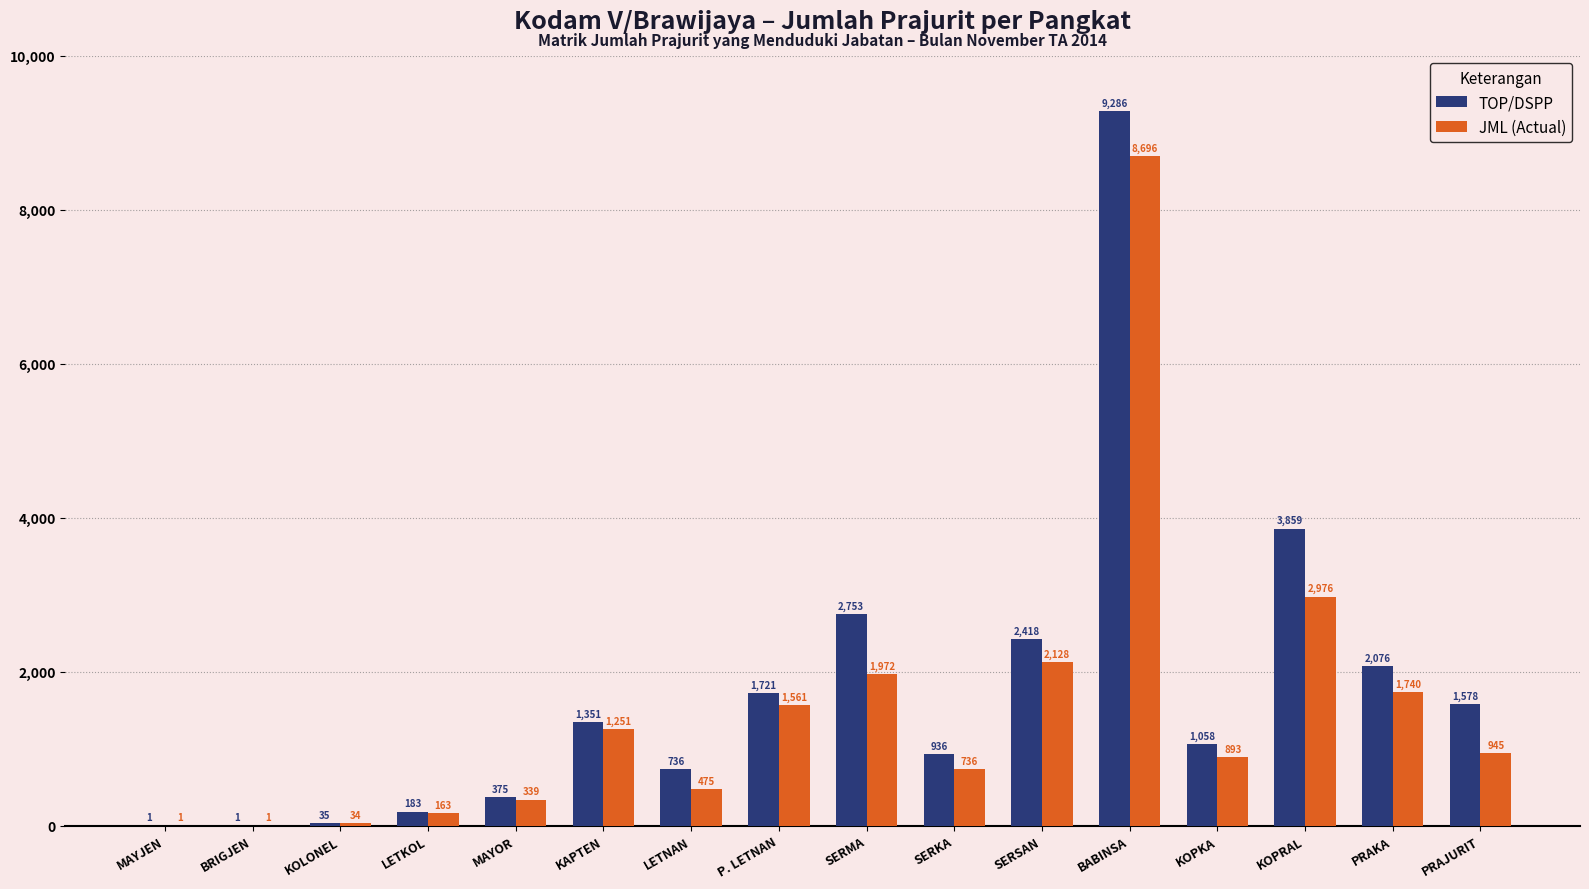

Read the TOP/DSPP value at KOPRAL, to the nearest 10.

3860